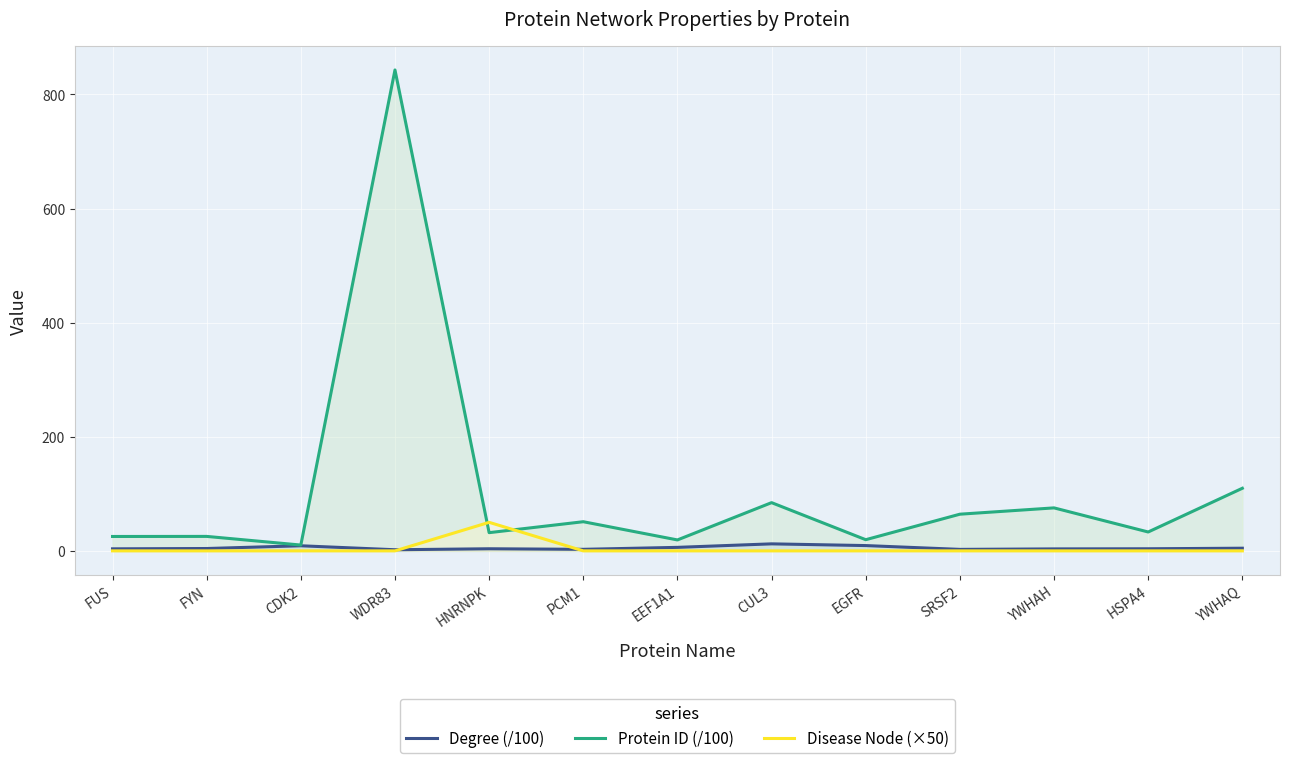

Which series changed the most between SRSF2 and YWHAQ?

Protein ID (/100)